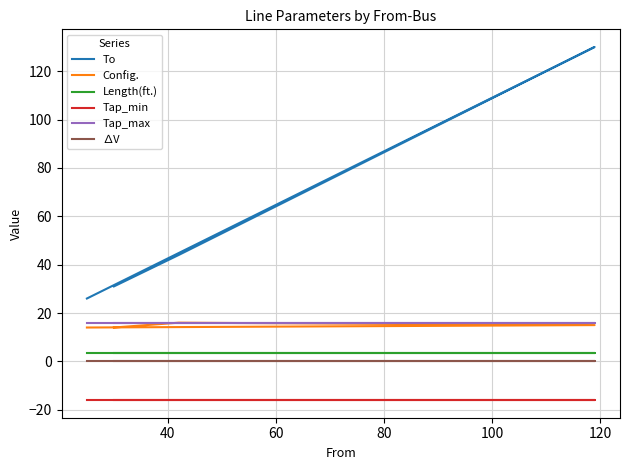

What value does the Tap_min series have at 80?

-16.0